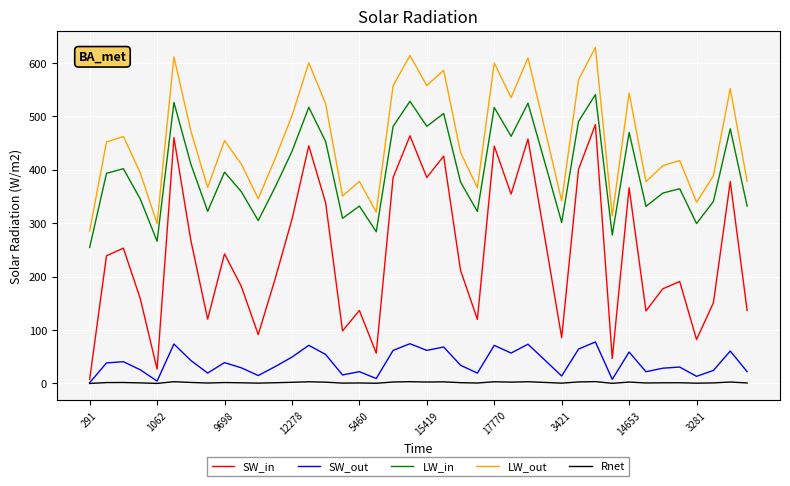

True or false: LW_in and Rnet intersect in this chart.

False